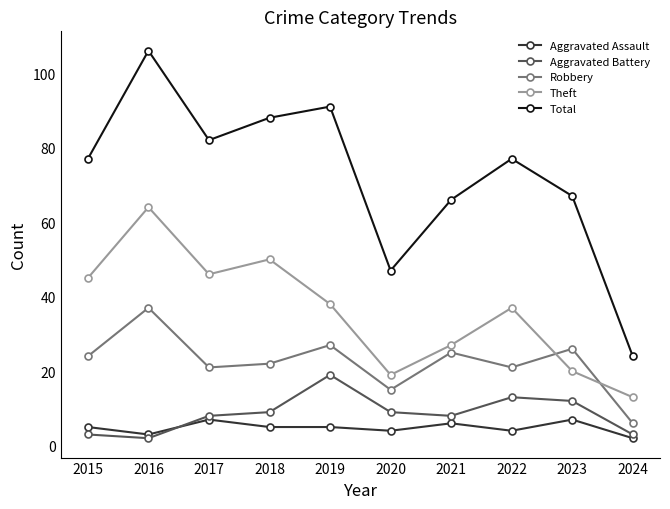

At how many categories does at least one series exceed 9?

10